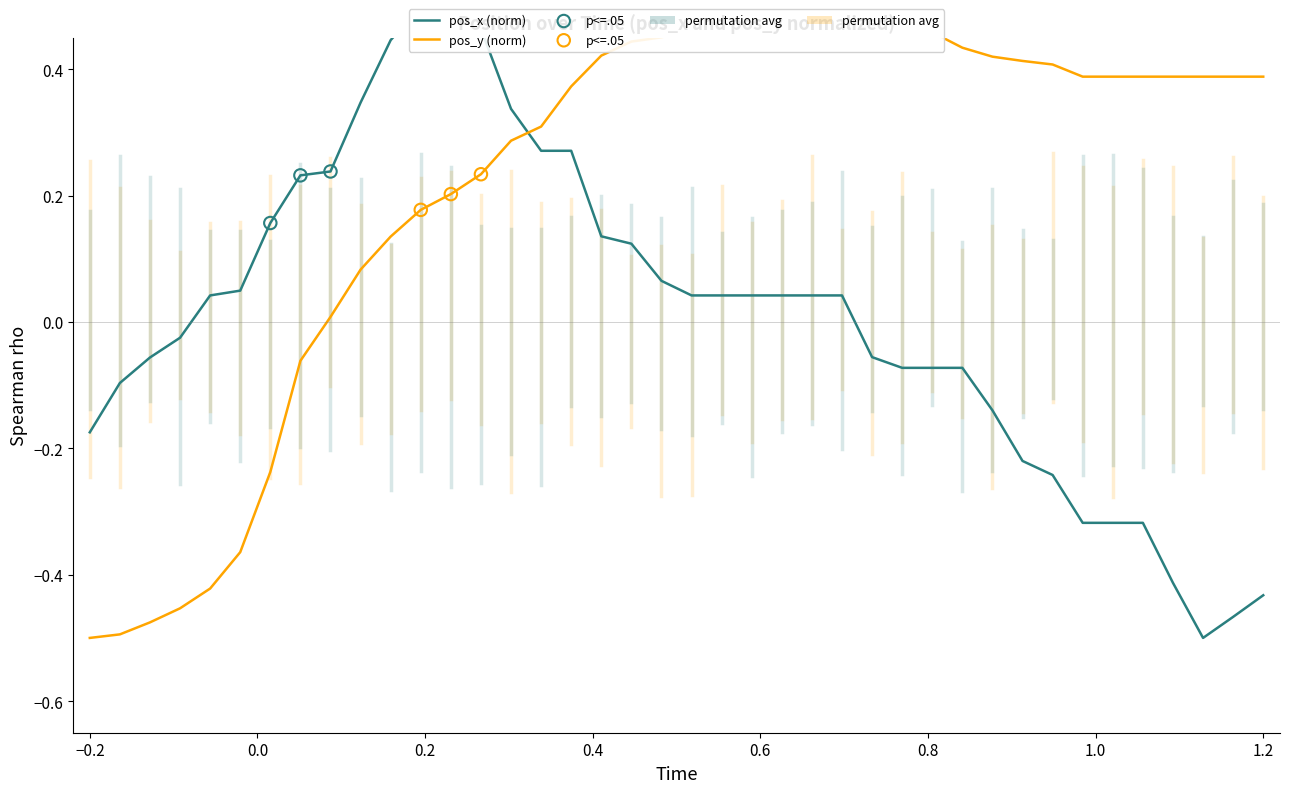

Which series has the widest spread of Y values?

pos_x